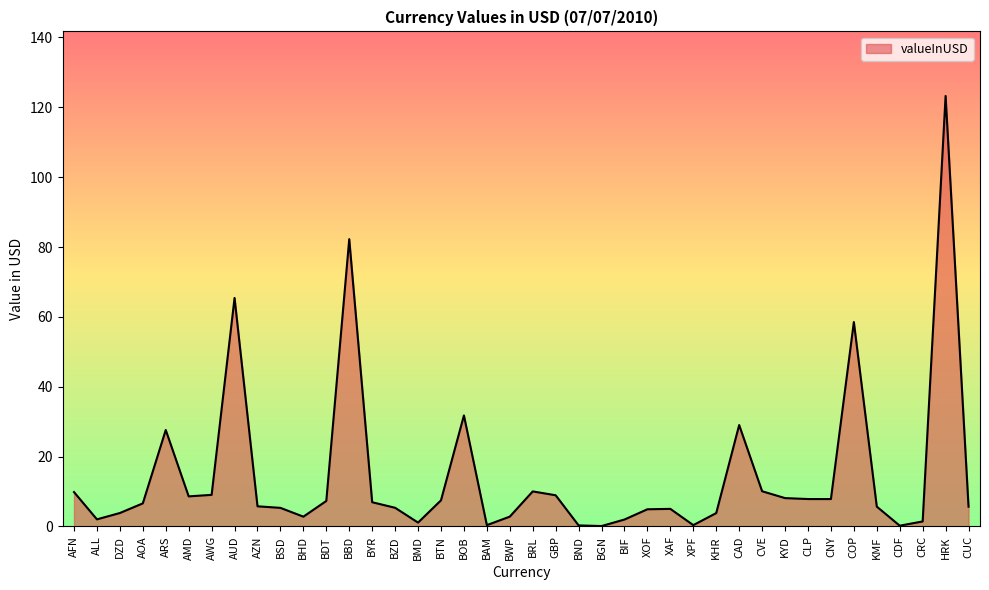

What is the ratio of the value at XPF to the value at CUC?

0.1